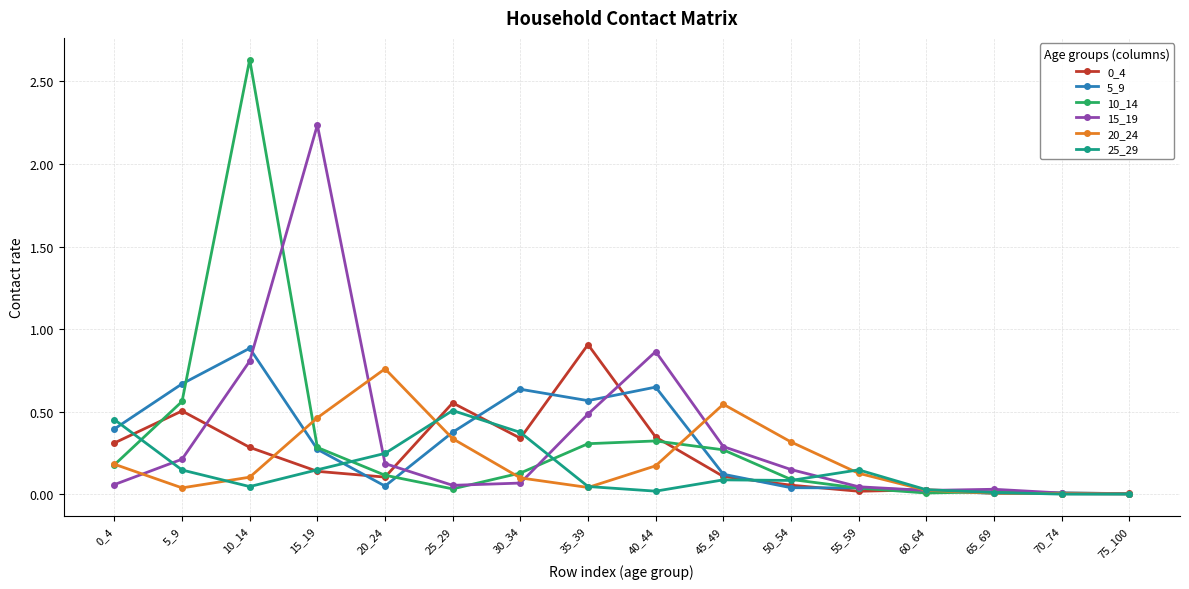

The value of 15_19 at 65_69 is 0.0. True or false?

True